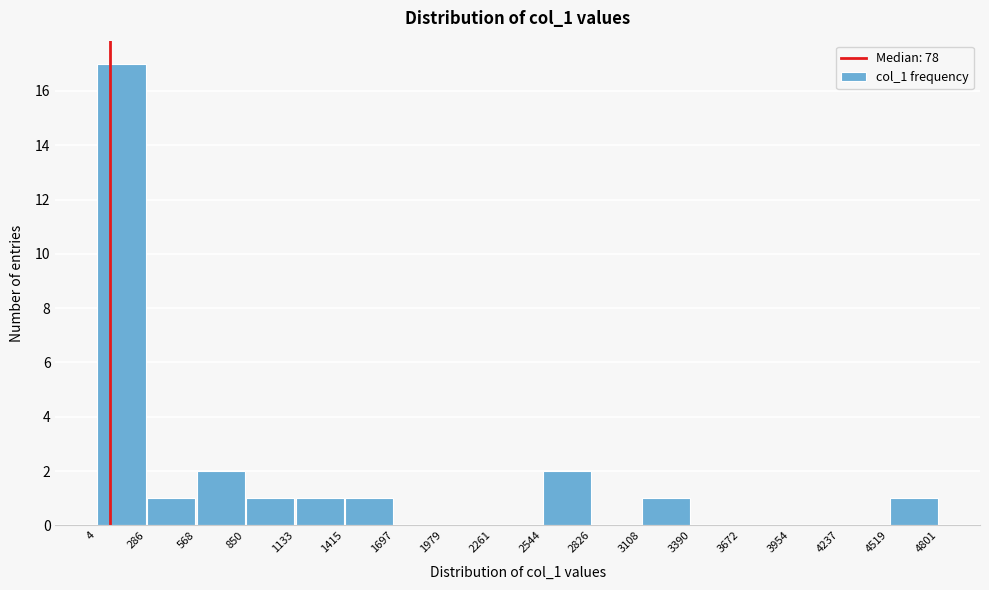

Reading left to right, transcribe this chart: for each bar, give the range it covers on the x-axis and its height. The values are not printed on the chart, so give them approximately, as read against the axis.

4 to 286: 17
286 to 568: 1
568 to 850: 2
850 to 1133: 1
1133 to 1415: 1
1415 to 1697: 1
1697 to 1979: 0
1979 to 2261: 0
2261 to 2544: 0
2544 to 2826: 2
2826 to 3108: 0
3108 to 3390: 1
3390 to 3672: 0
3672 to 3954: 0
3954 to 4237: 0
4237 to 4519: 0
4519 to 4801: 1